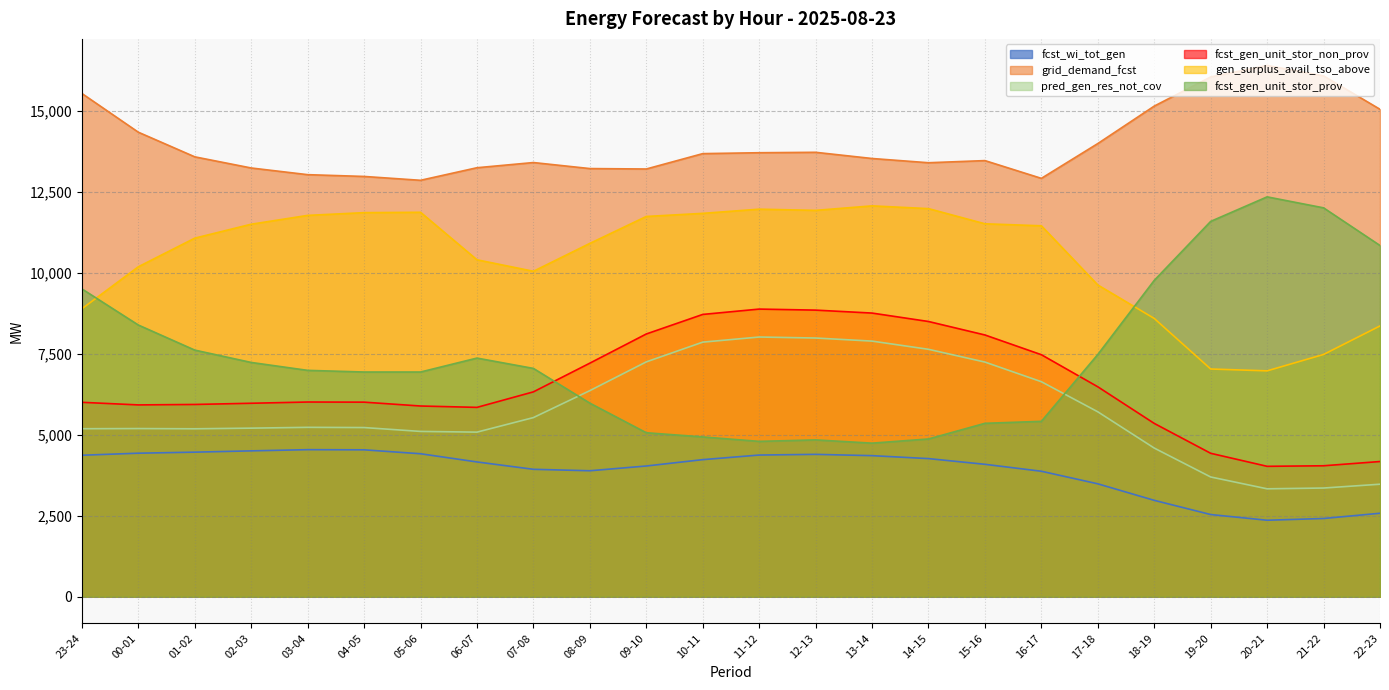

What position from the right is 20-21?

3